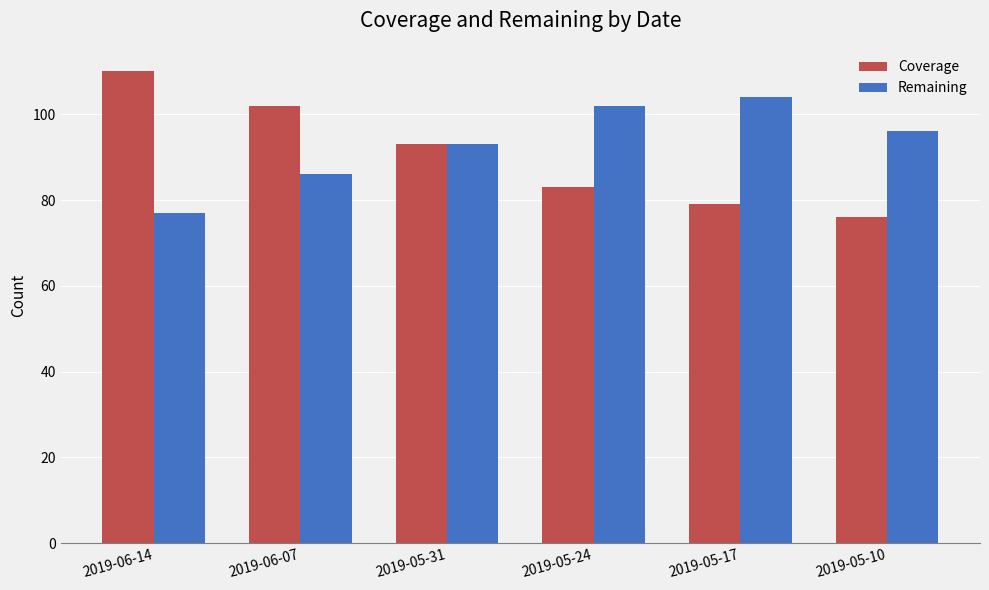

List the series in order of their overall mean, highest first.

Remaining, Coverage